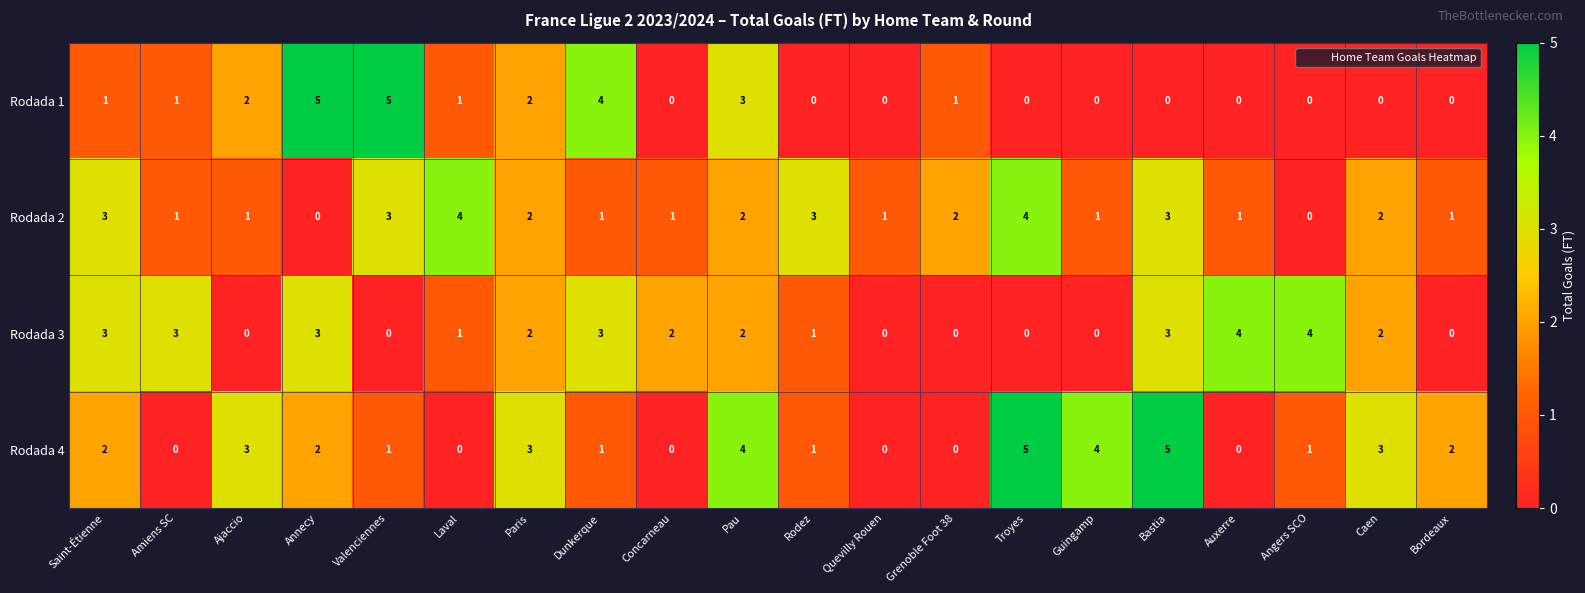

The value of Rodada 2 at Angers SCO is 0. True or false?

True